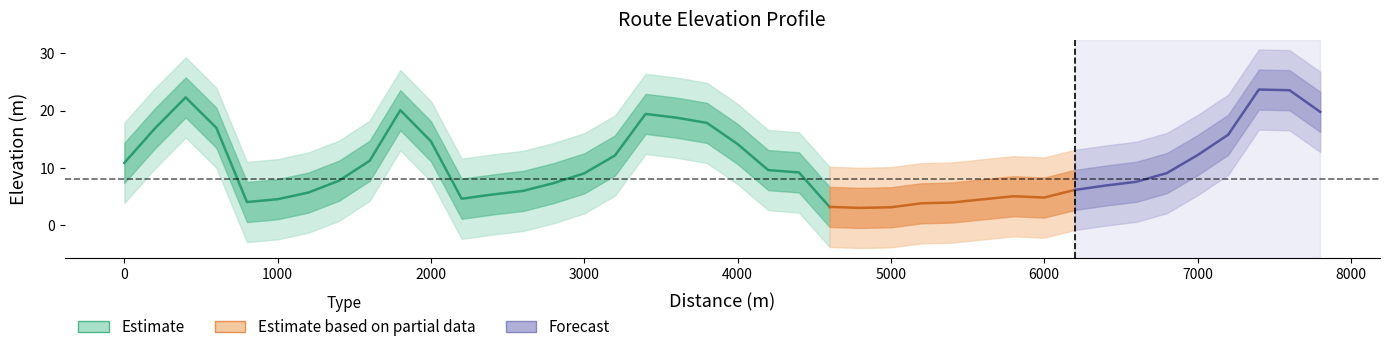

What is the difference between the second highest and second lowest values?

20.4